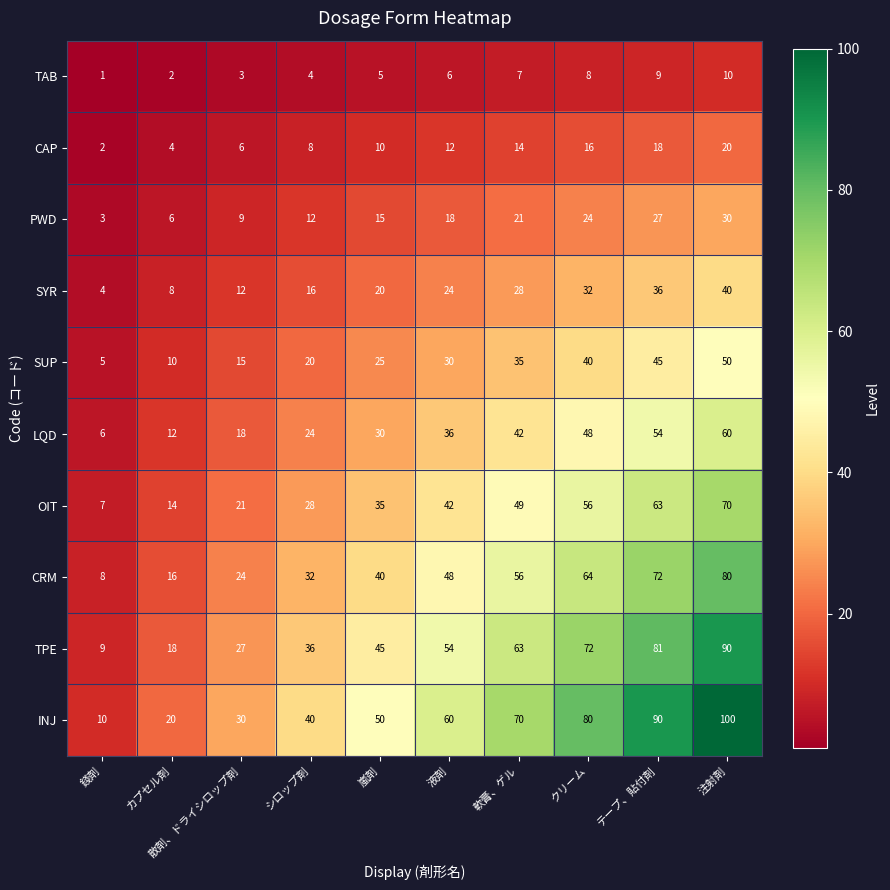

The value of SYR at クリーム is 20. True or false?

False